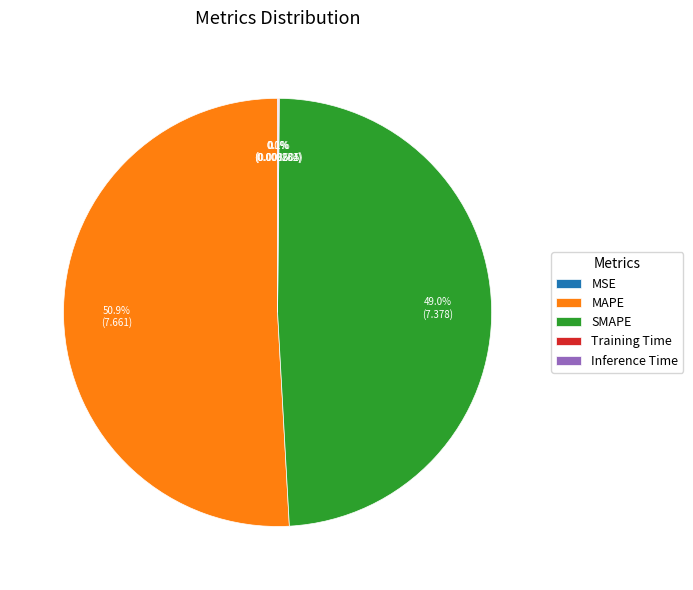

Is there a majority slice in this chart?

Yes